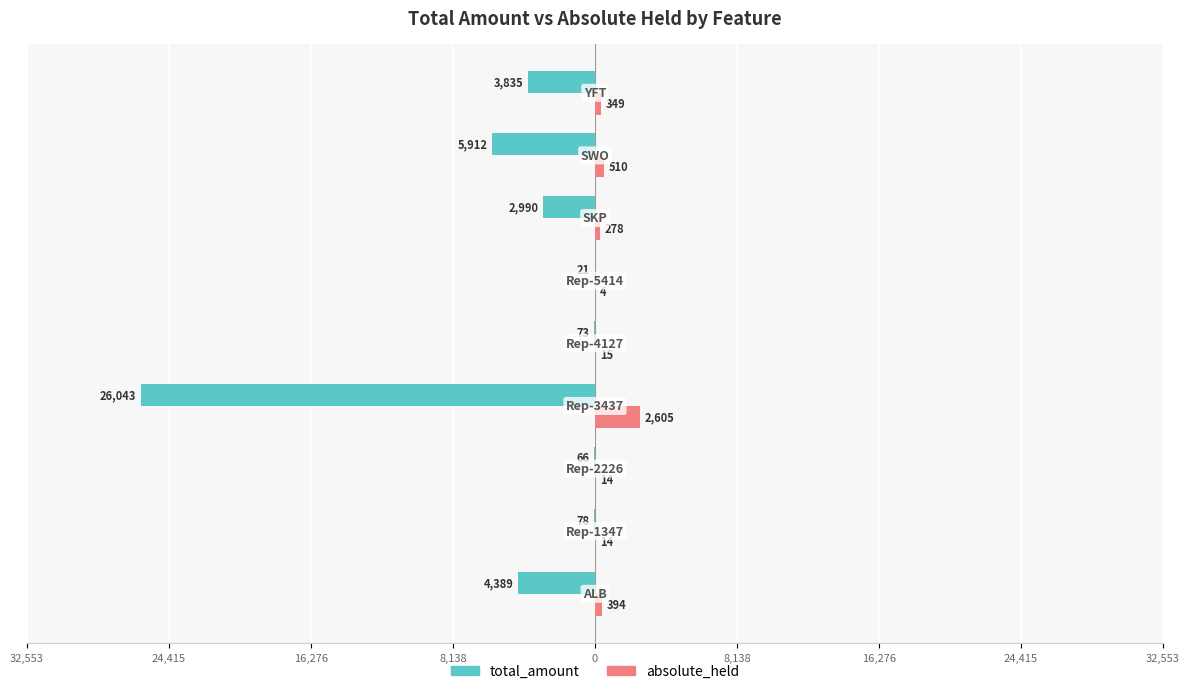

How many bars are there in each group?

2